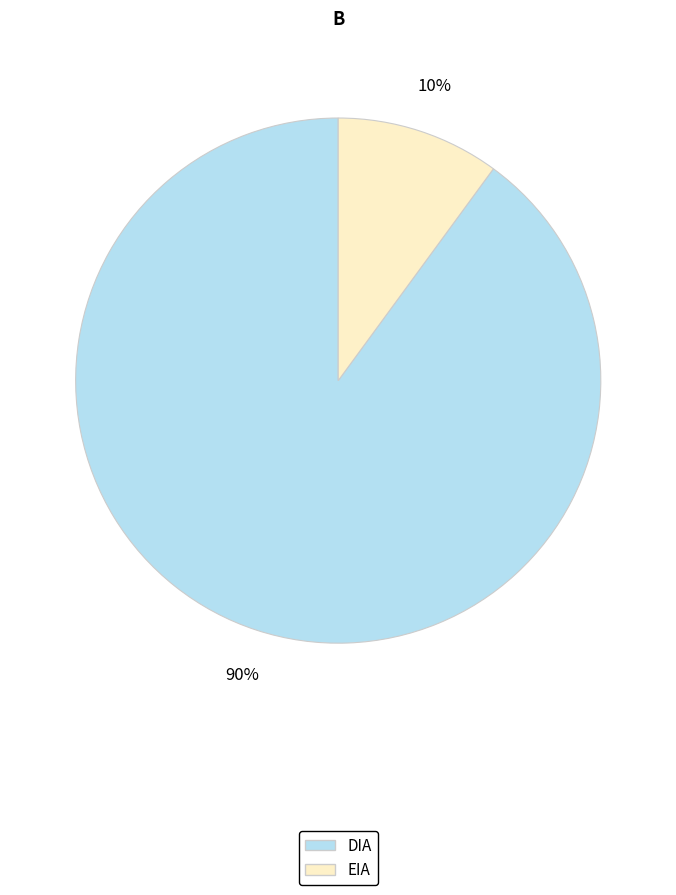

The EIA slice represents 4% of the pie. True or false?

False